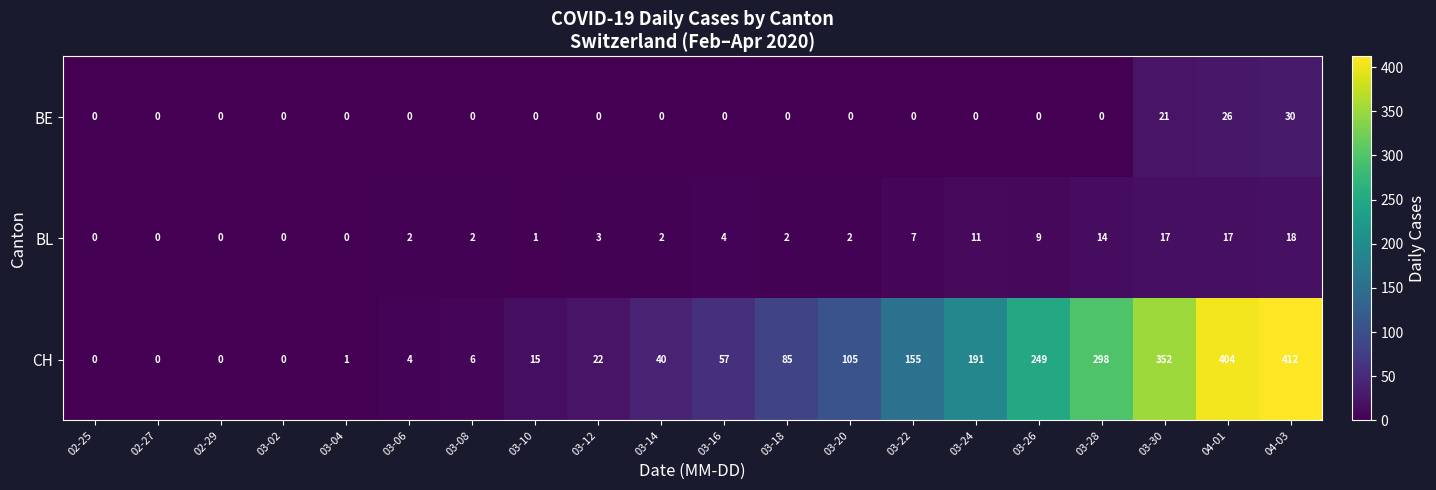

Which series has the widest spread of values?

CH